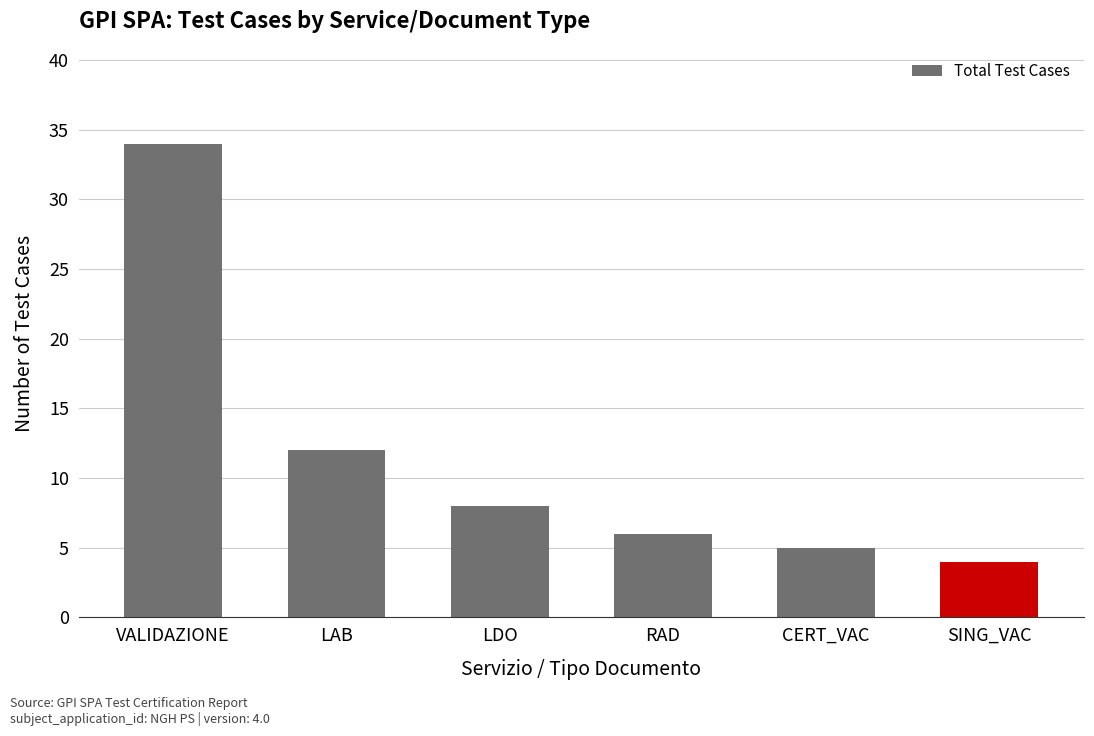

How many data points are less than 8?

3